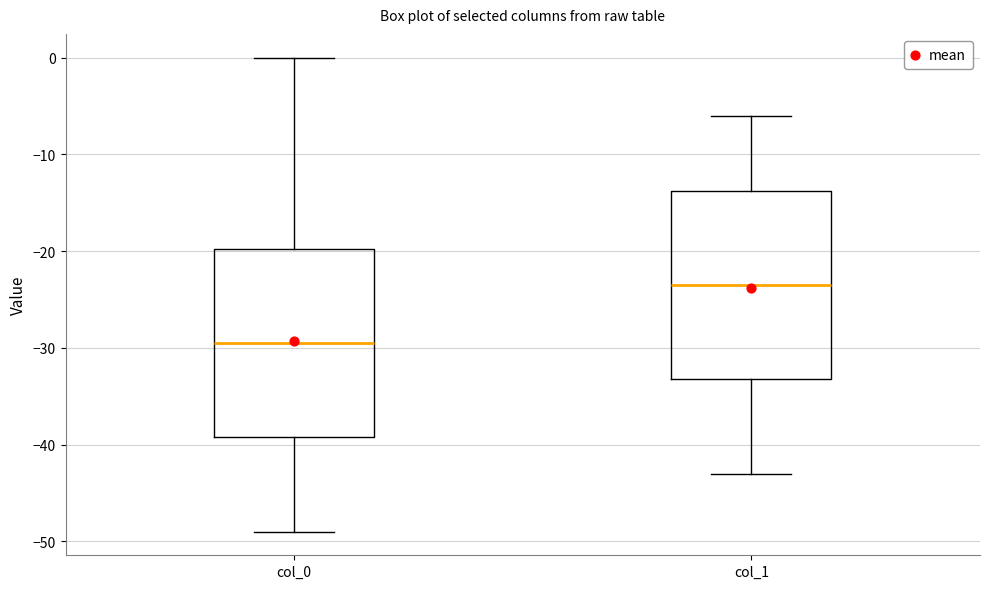

Which box has the highest median line?

col_1